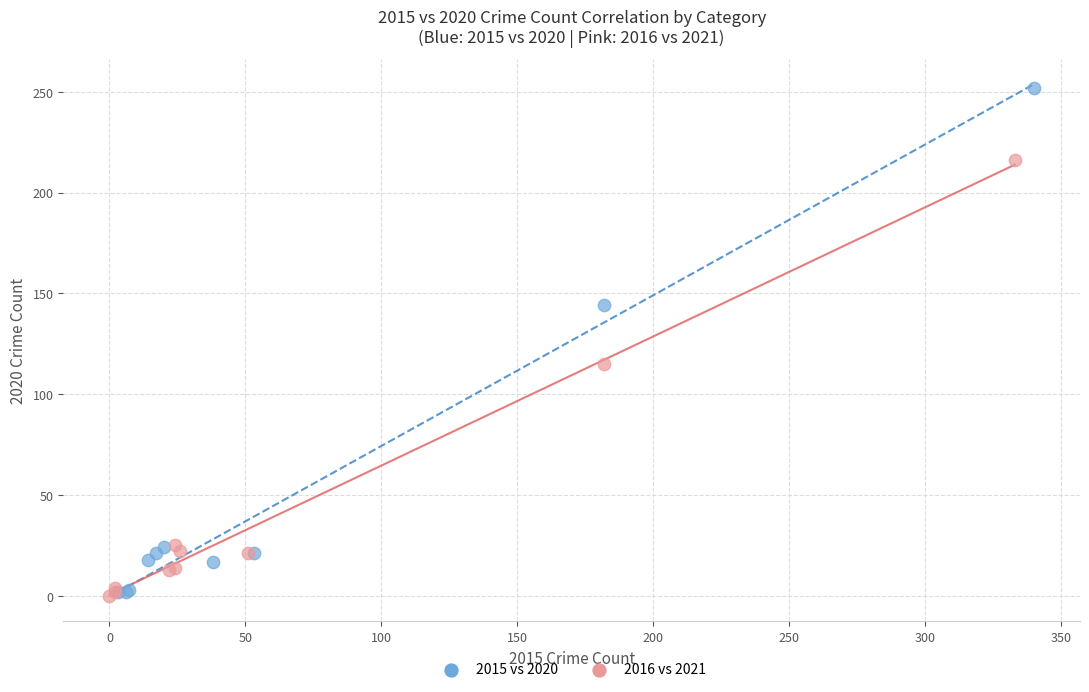

Which series has the widest spread of Y values?

2015 vs 2020